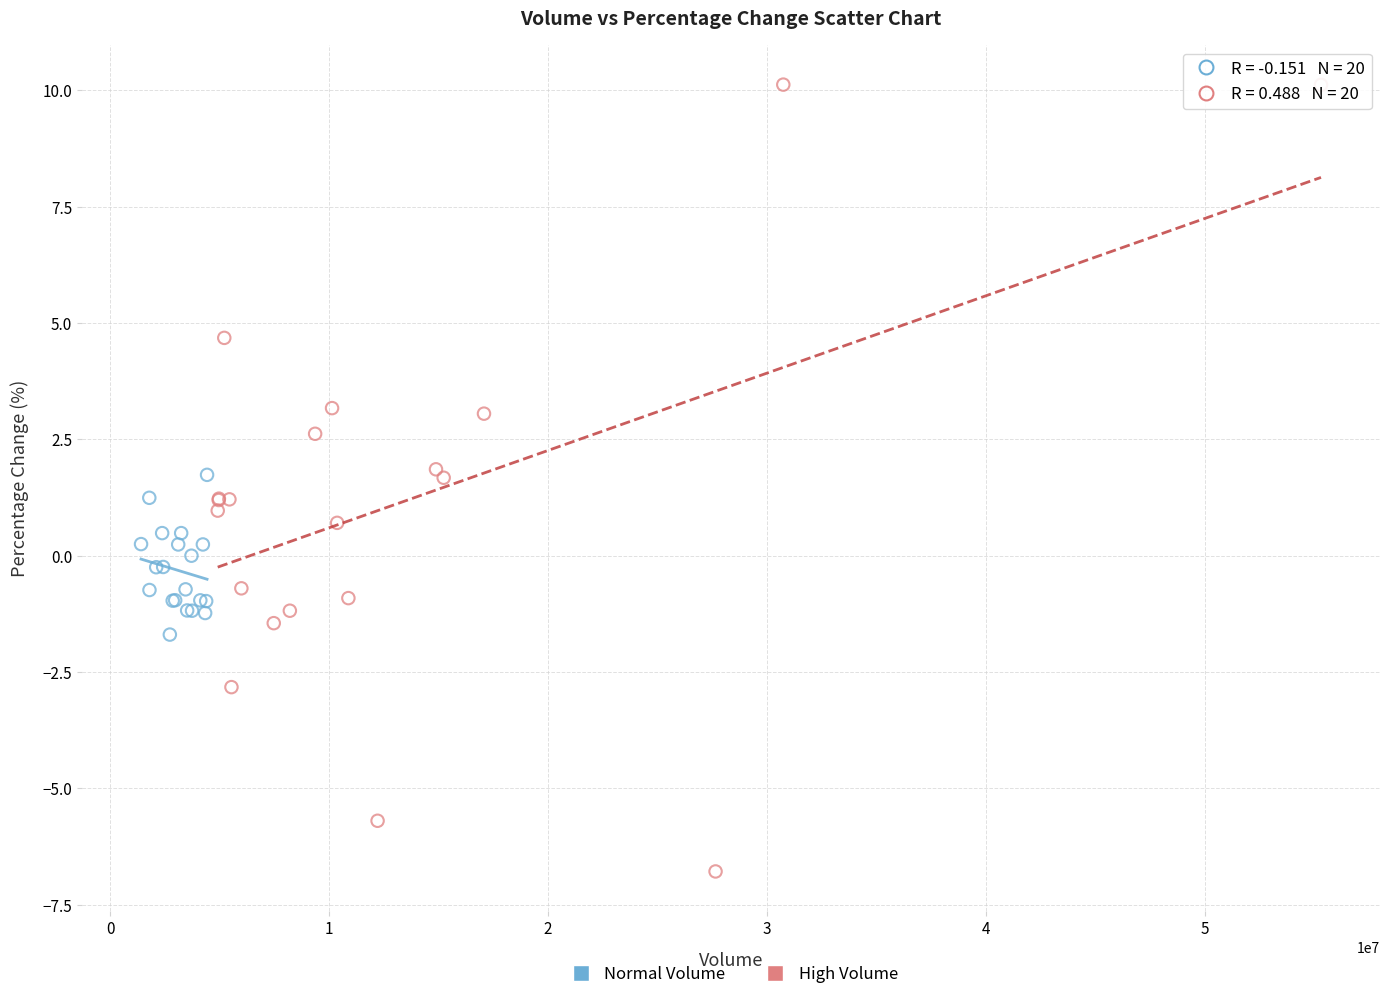

Which series reaches the minimum Y coordinate?

High Volume